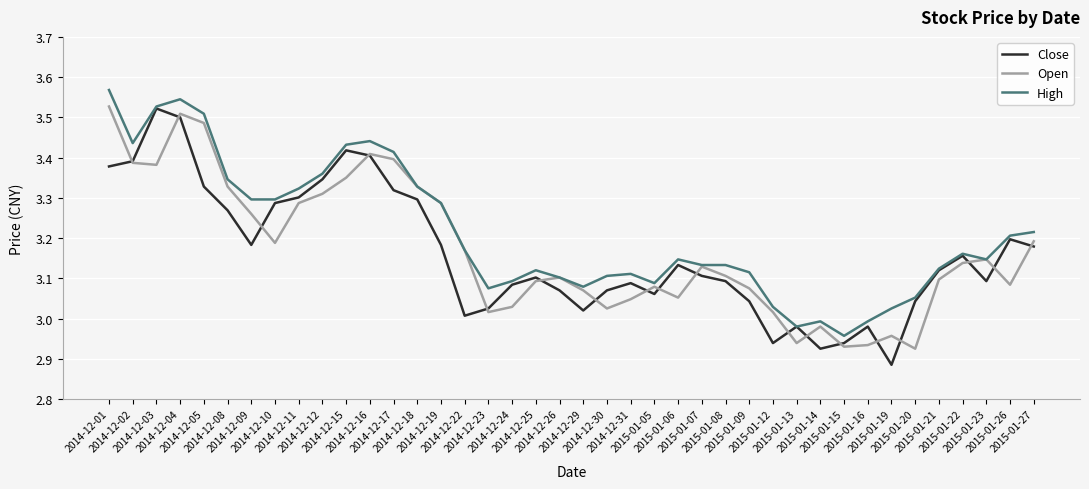

How many categories are shown in the chart?

40